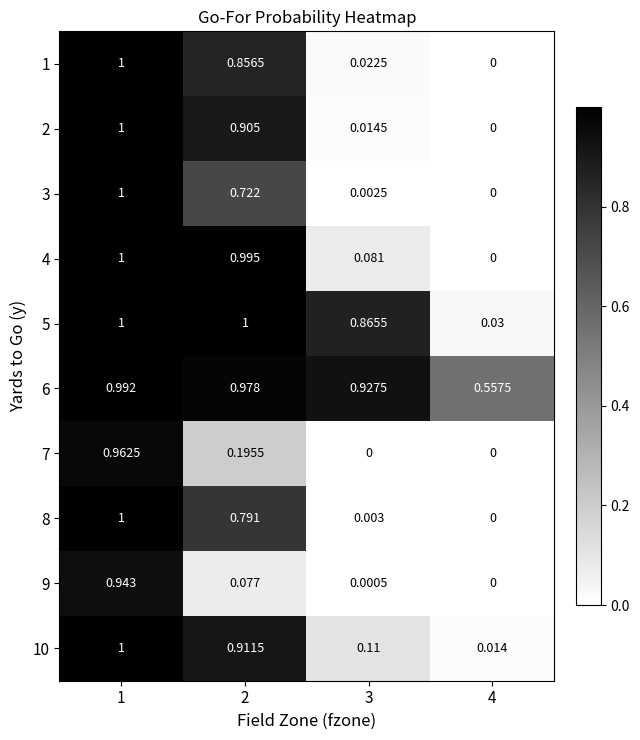

Is the value of 10 at 4 greater than the value of 6 at 2?

No